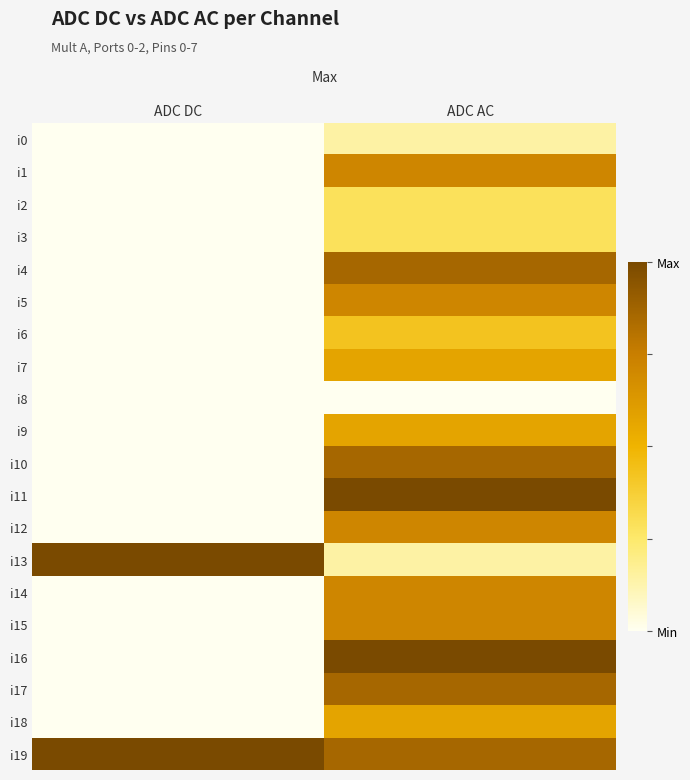

At ADC DC, list the series in order from largest to smallest.

i13, i19, i0, i1, i2, i3, i4, i5, i6, i7, i8, i9, i10, i11, i12, i14, i15, i16, i17, i18